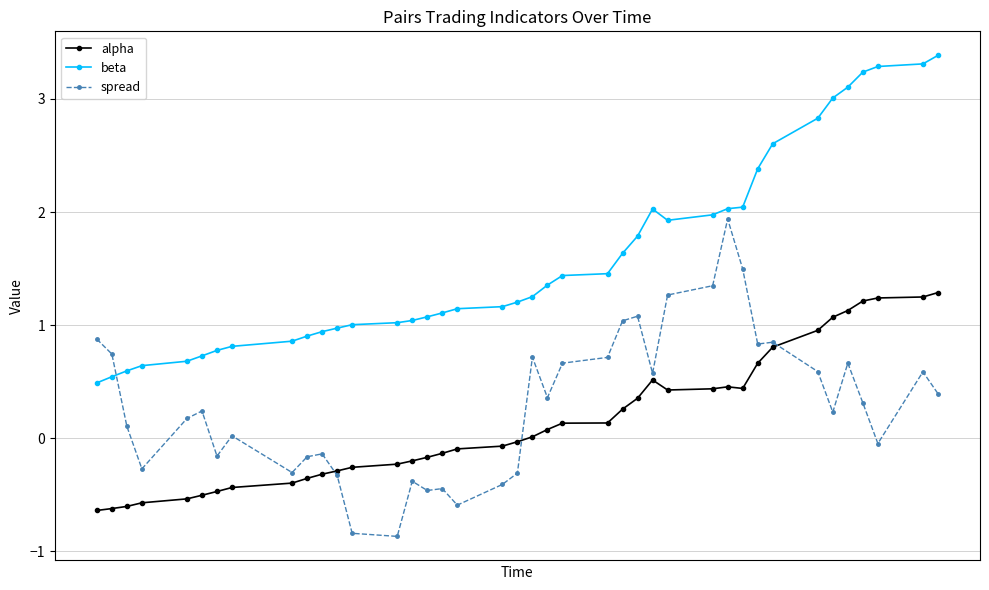

Rank the series by their maximum value, from lowest to highest.

alpha, spread, beta